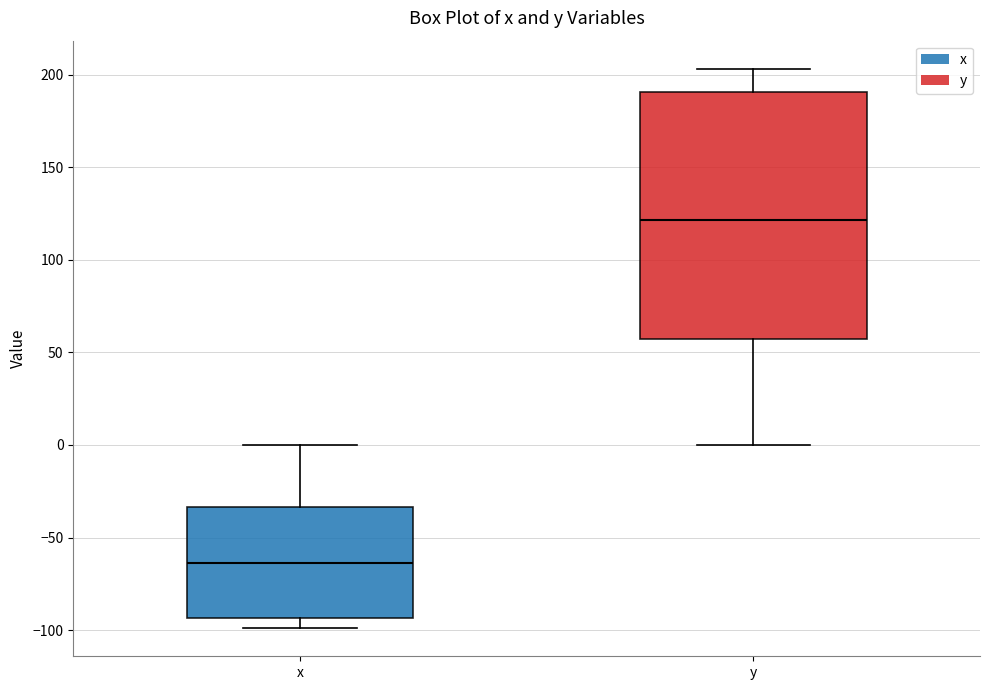

Reading left to right, transcribe this box plot: for each box, give where its median line is, the range the box spans, and where its two whiskers end, as read against the y-axis. The values are not printed on the chart, so give them approximately, as read against the axis.

x: median -65, box -95 to -35, whiskers -100 to 0
y: median 120, box 55 to 190, whiskers 0 to 205